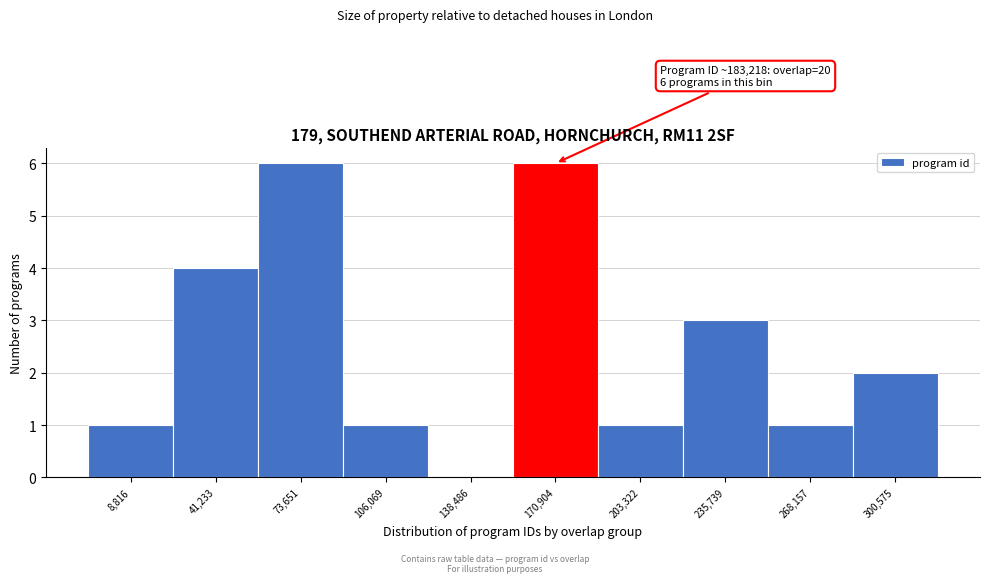

Reading left to right, what are all the values shown in this chart?

8,816=1	41,233=4	73,651=6	106,069=1	138,486=0	170,904=6	203,322=1	235,739=3	268,157=1	300,575=2